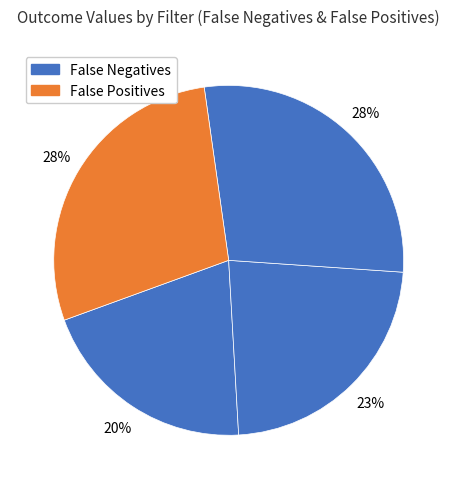

How many segments does this pie chart have?

4